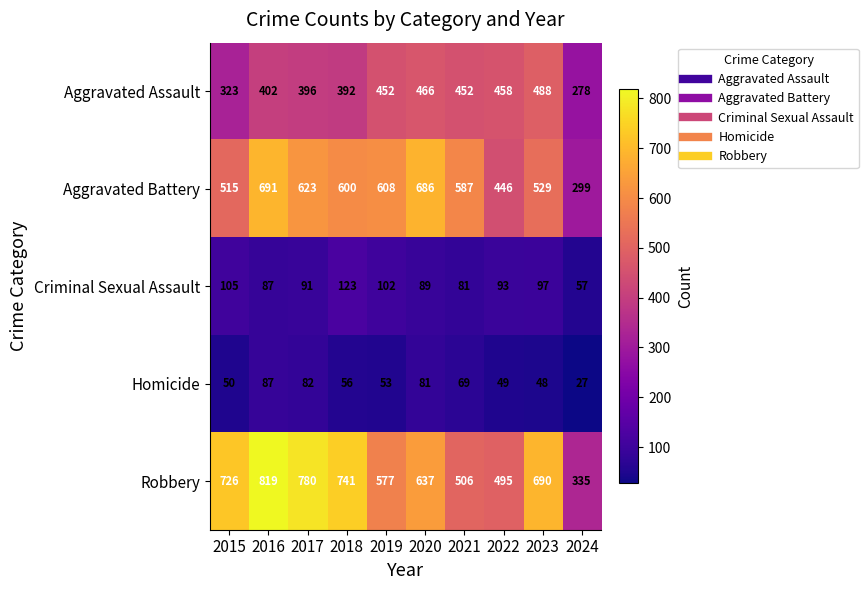

At which category is the sum across all series the highest?

2016